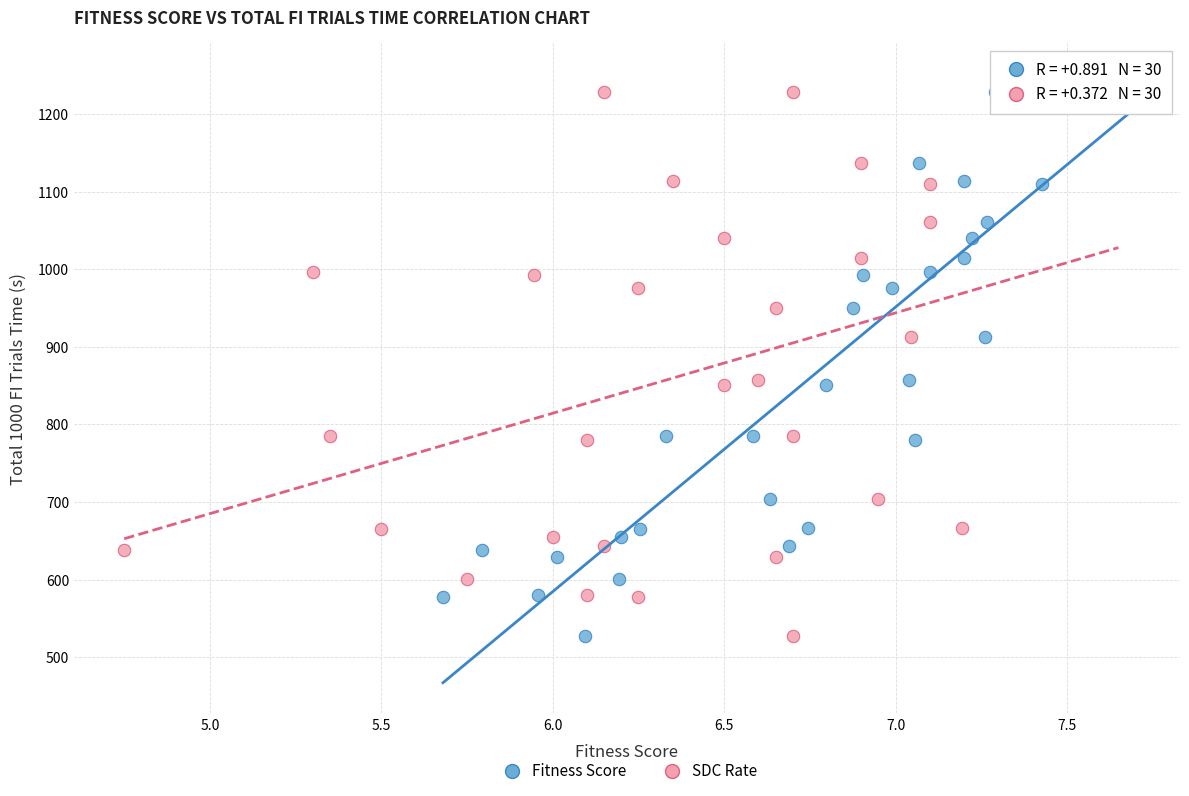

What are all the series names shown in the legend?

Fitness Score, SDC Rate